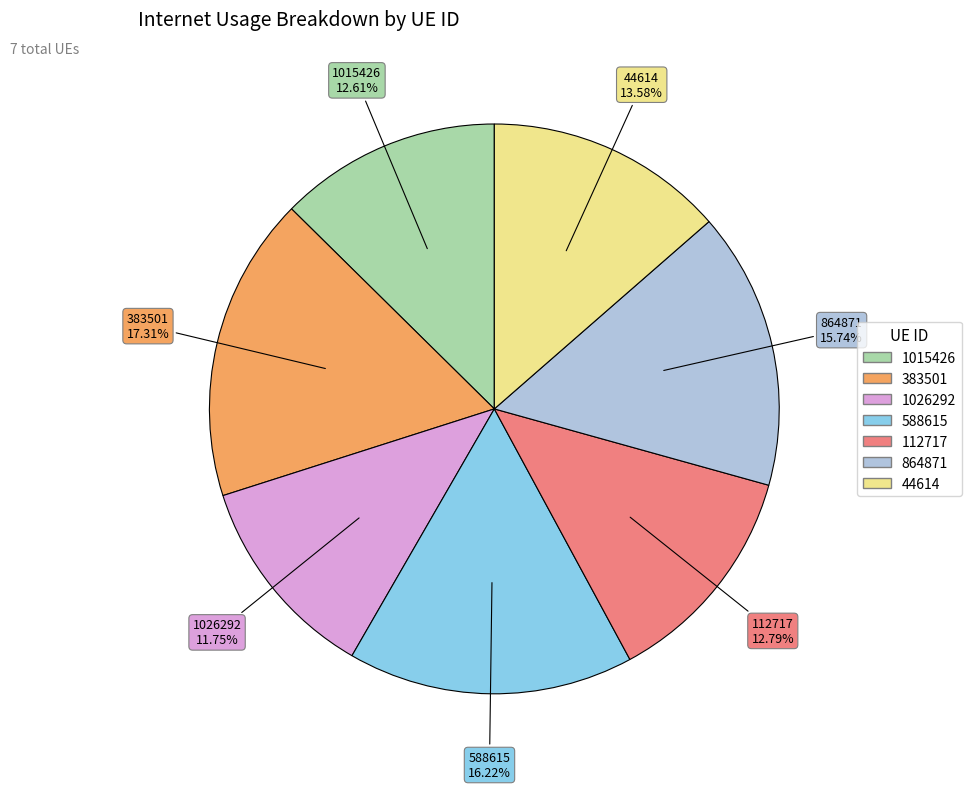

Which category has the biggest portion of the pie?

383501